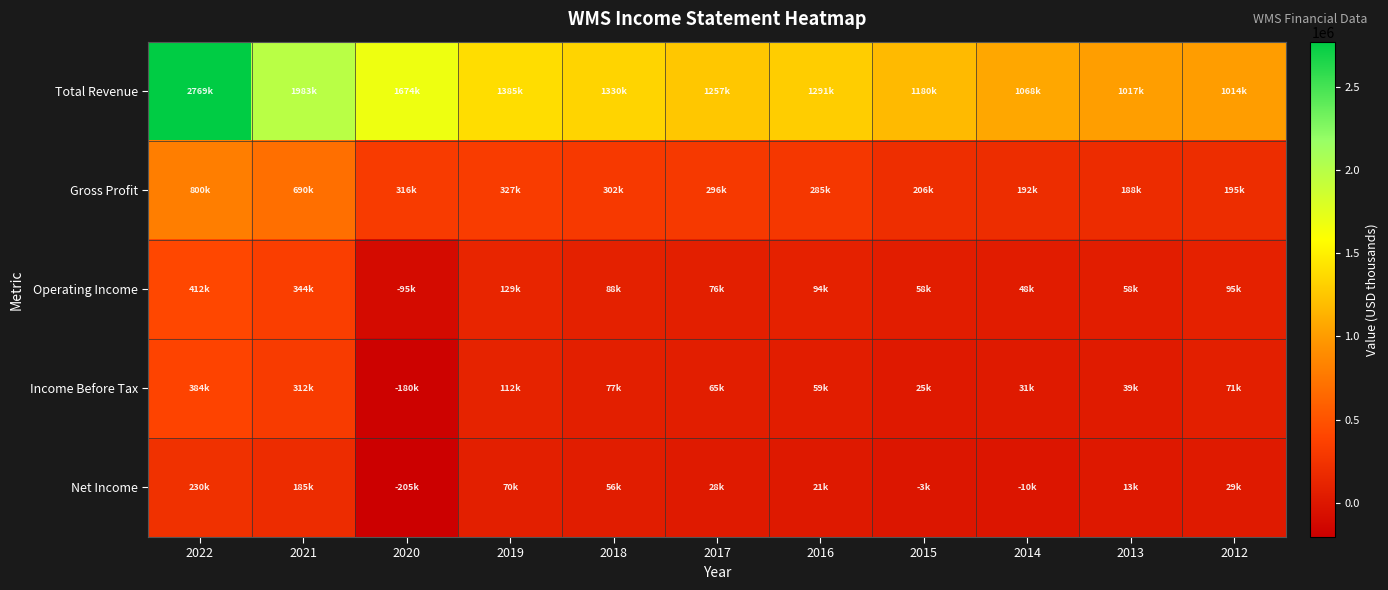

At 2019, list the series in order from largest to smallest.

Total Revenue, Gross Profit, Operating Income, Income Before Tax, Net Income